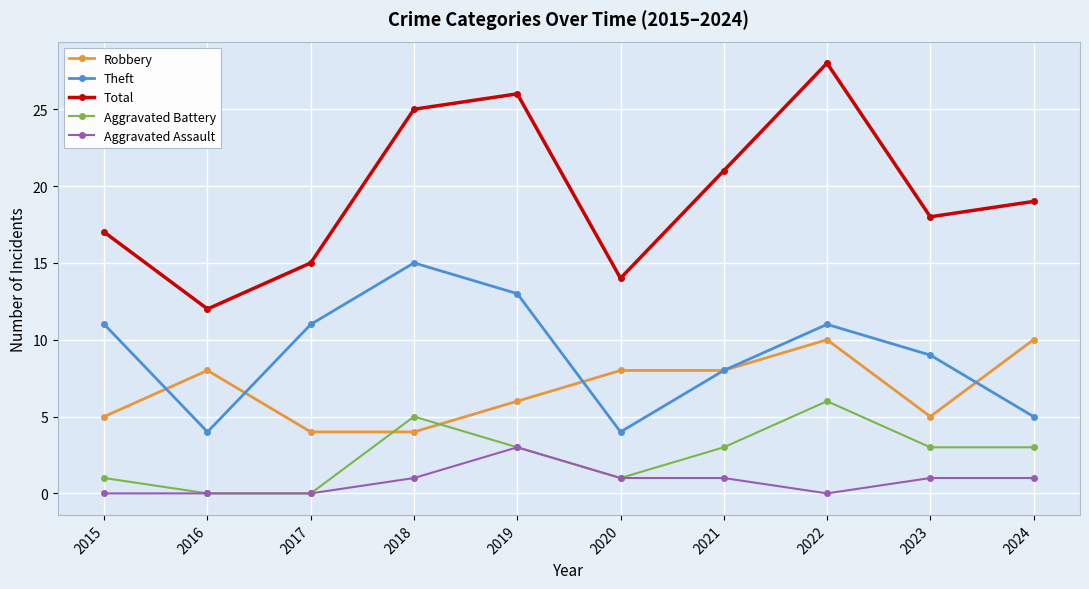

What is the average value of the Robbery series?

7